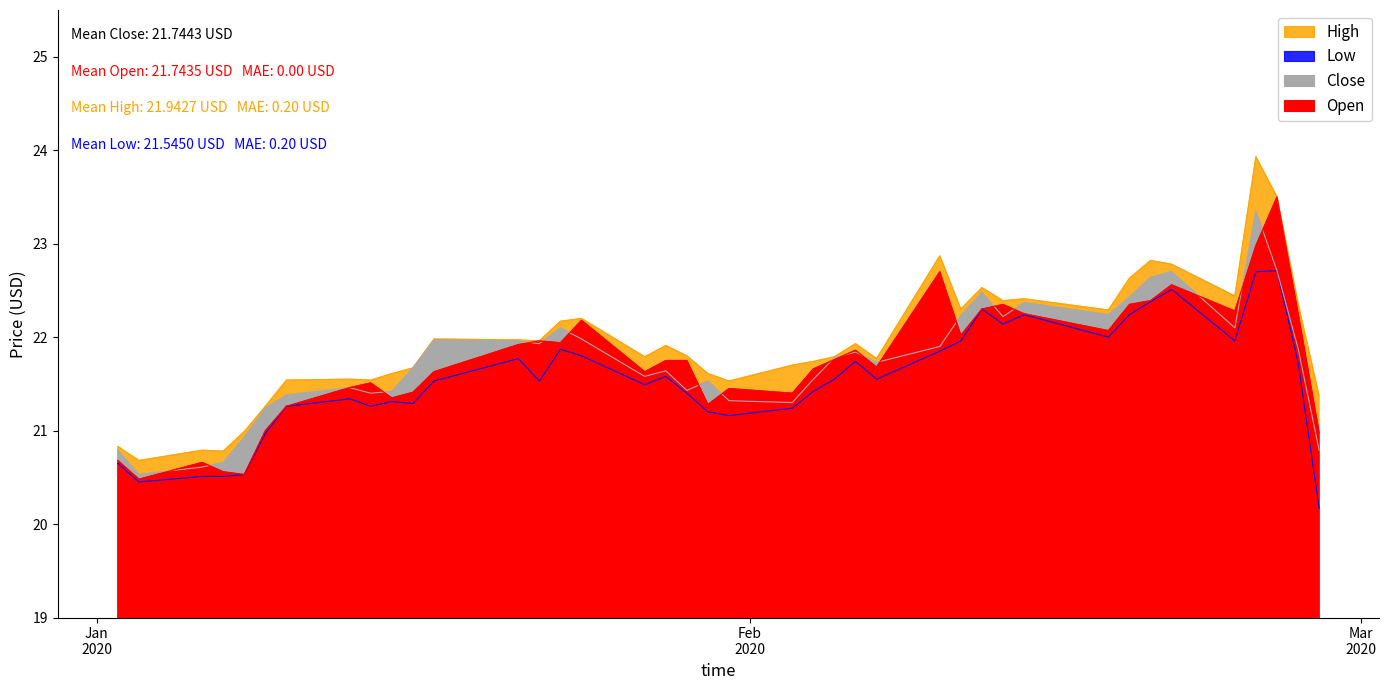

True or false: Low and High cross at least once.

False